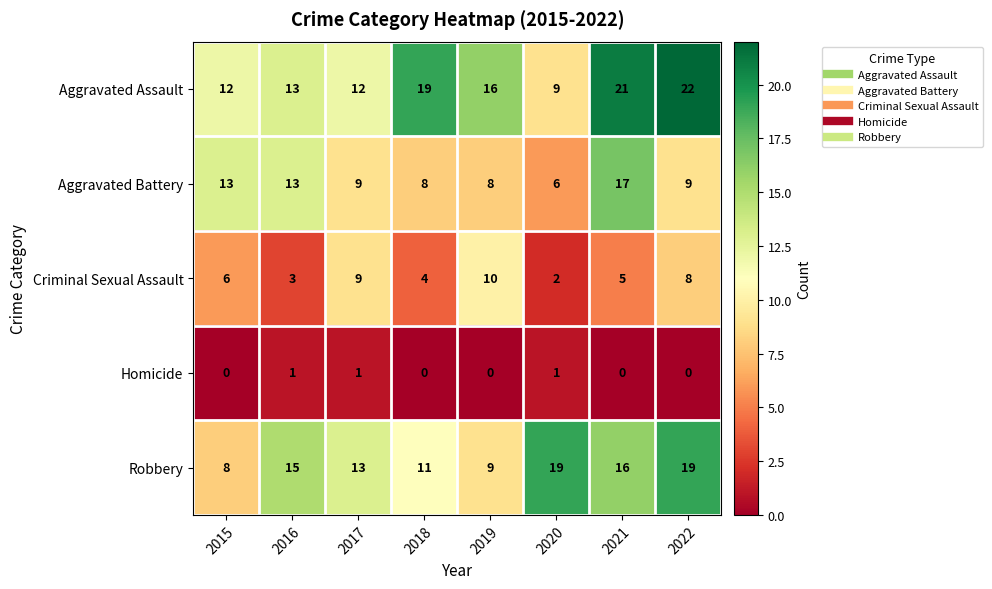

What is the total value across all series at 2020?

37